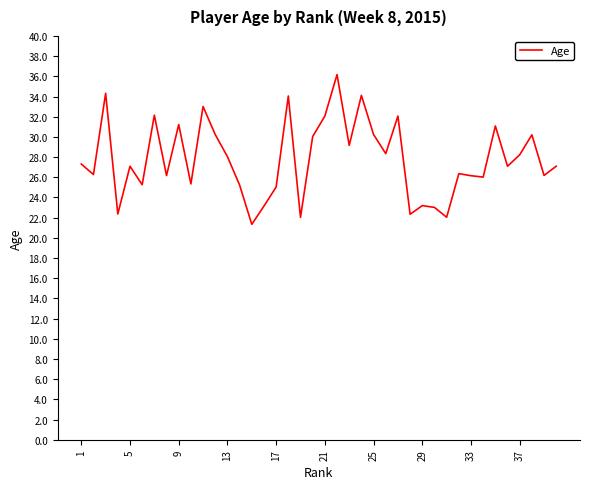

What is the maximum value shown in the chart?

36.2